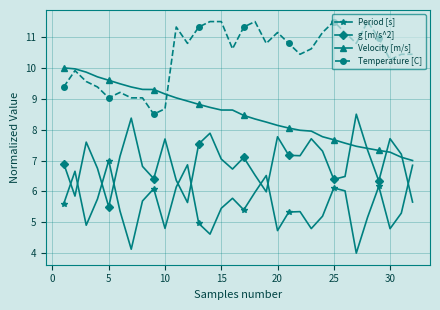

Which series has the largest total across all categories?

Temperature [C]